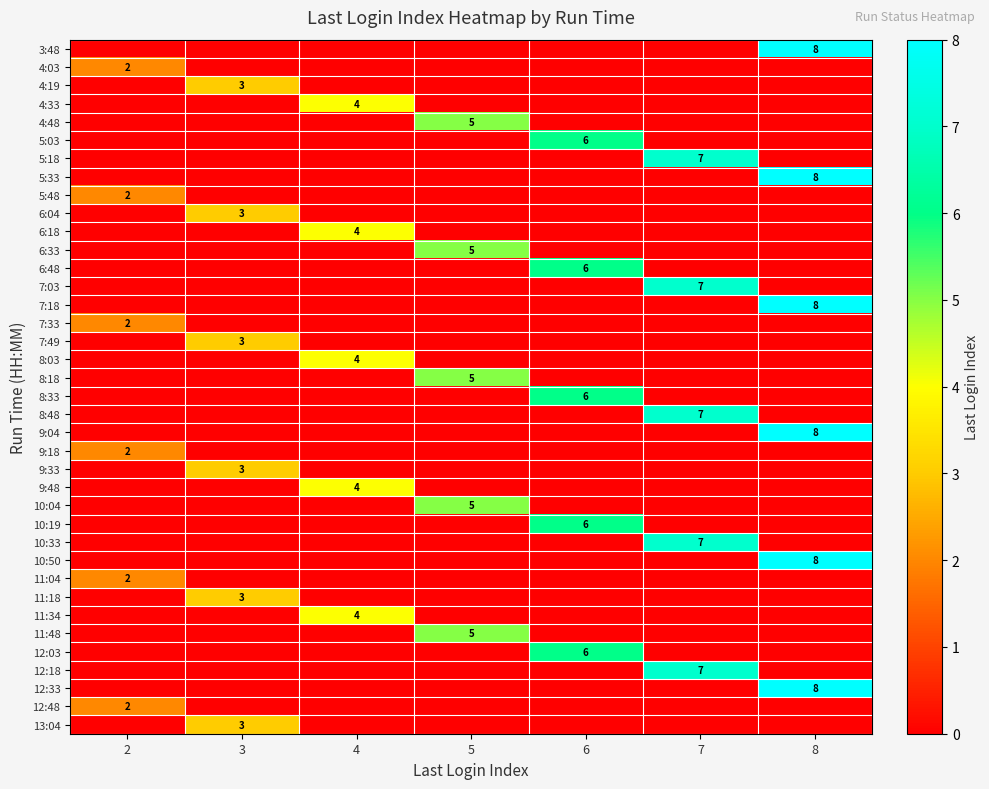

What is the spread (max minus min) of values at 7?

7